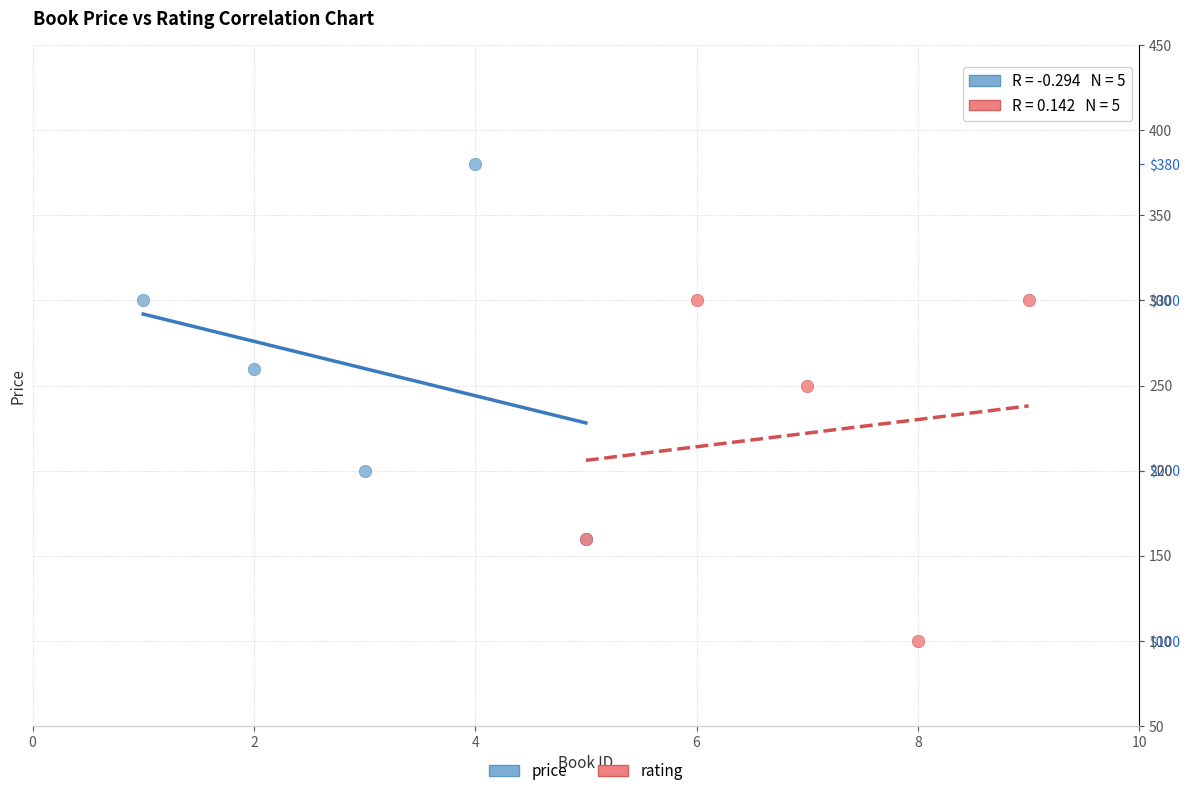

Which series reaches the maximum Y coordinate?

price